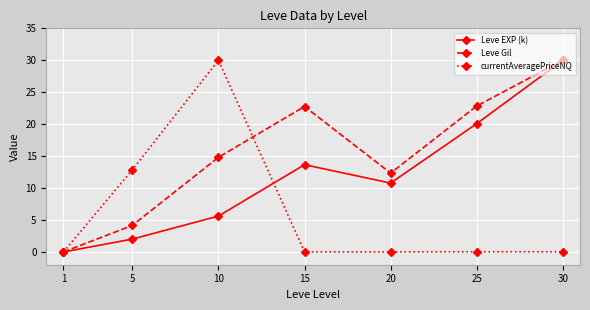

Which category has the highest value in the currentAveragePriceNQ series?

10